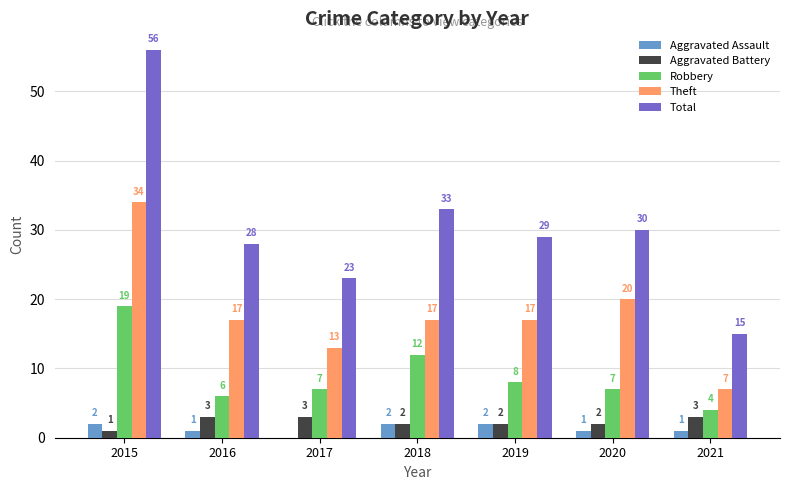

Between 2016 and 2021, which series saw the biggest shift?

Total